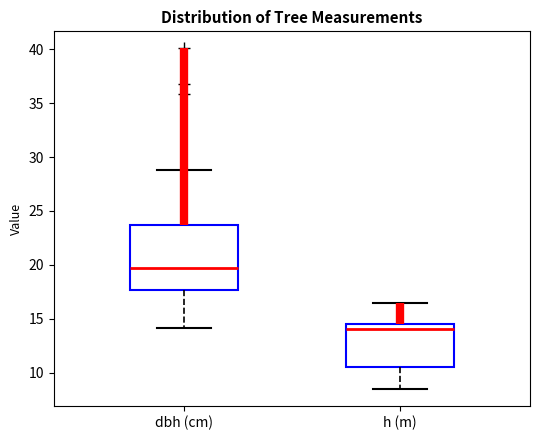

Reading left to right, transcribe this box plot: for each box, give where its median line is, the range the box spans, and where its two whiskers end, as read against the y-axis. The values are not printed on the chart, so give them approximately, as read against the axis.

dbh (cm): median 20.0, box 17.5 to 23.5, whiskers 14.0 to 29.0
h (m): median 14.0, box 10.5 to 14.5, whiskers 8.5 to 16.5